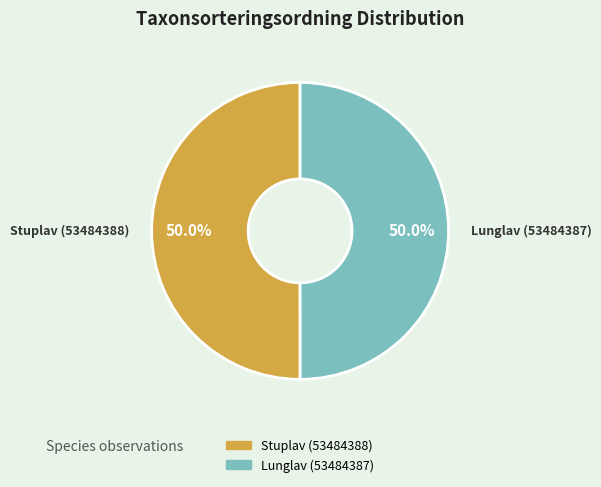

How much of the chart is everything except Lunglav (53484387)?

50.0%